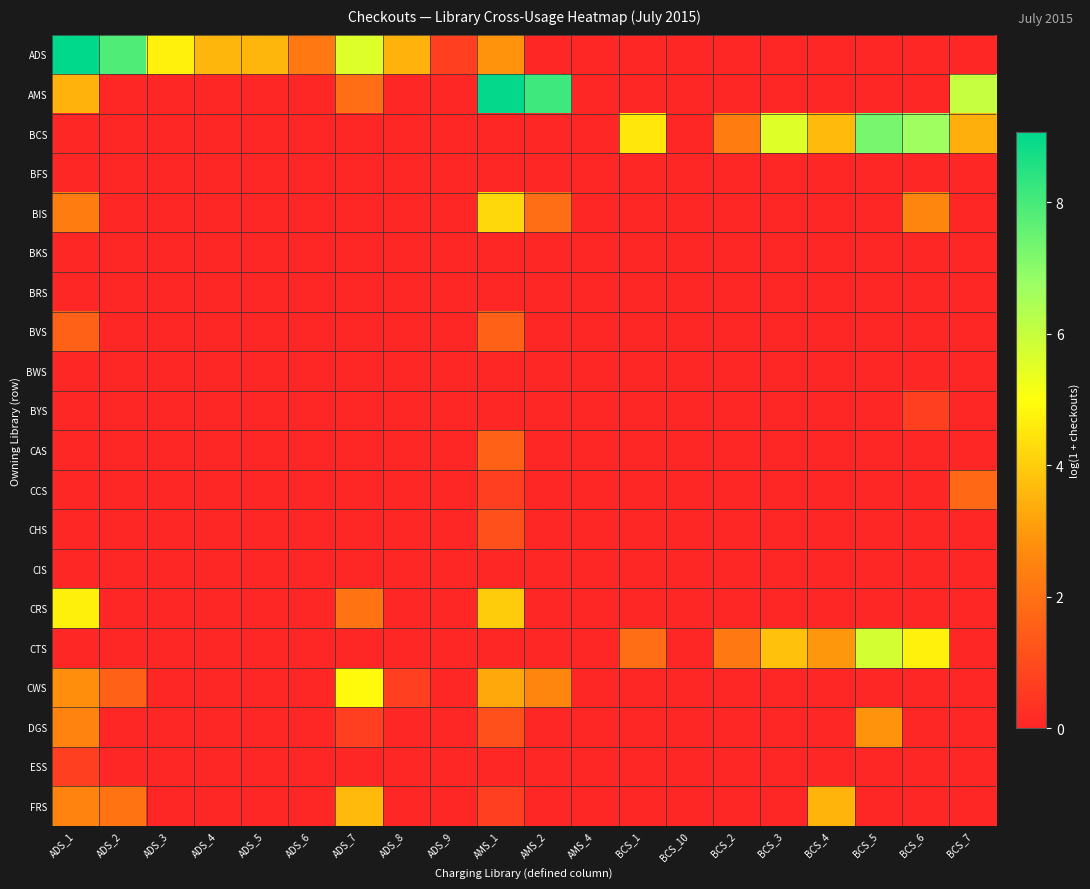

Reading left to right, transcribe all the data shown in this chart.

ADS: ADS_1=9.1	ADS_2=7.9	ADS_3=4.7	ADS_4=3.6	ADS_5=3.6	ADS_6=2.2	ADS_7=5.6	ADS_8=3.5	ADS_9=0.7	AMS_1=2.9	AMS_2=0.0	AMS_4=0.0	BCS_1=0.0	BCS_10=0.0	BCS_2=0.0	BCS_3=0.0	BCS_4=0.0	BCS_5=0.0	BCS_6=0.0	BCS_7=0.0
AMS: ADS_1=3.5	ADS_2=0.0	ADS_3=0.0	ADS_4=0.0	ADS_5=0.0	ADS_6=0.0	ADS_7=1.9	ADS_8=0.0	ADS_9=0.0	AMS_1=9.0	AMS_2=8.1	AMS_4=0.0	BCS_1=0.0	BCS_10=0.0	BCS_2=0.0	BCS_3=0.0	BCS_4=0.0	BCS_5=0.0	BCS_6=0.0	BCS_7=6.0
BCS: ADS_1=0.0	ADS_2=0.0	ADS_3=0.0	ADS_4=0.0	ADS_5=0.0	ADS_6=0.0	ADS_7=0.0	ADS_8=0.0	ADS_9=0.0	AMS_1=0.0	AMS_2=0.0	AMS_4=0.0	BCS_1=4.5	BCS_10=0.0	BCS_2=2.3	BCS_3=5.5	BCS_4=3.6	BCS_5=7.3	BCS_6=6.7	BCS_7=3.4
BFS: ADS_1=0.0	ADS_2=0.0	ADS_3=0.0	ADS_4=0.0	ADS_5=0.0	ADS_6=0.0	ADS_7=0.0	ADS_8=0.0	ADS_9=0.0	AMS_1=0.0	AMS_2=0.0	AMS_4=0.0	BCS_1=0.0	BCS_10=0.0	BCS_2=0.0	BCS_3=0.0	BCS_4=0.0	BCS_5=0.0	BCS_6=0.0	BCS_7=0.0
BIS: ADS_1=2.3	ADS_2=0.0	ADS_3=0.0	ADS_4=0.0	ADS_5=0.0	ADS_6=0.0	ADS_7=0.0	ADS_8=0.0	ADS_9=0.0	AMS_1=4.2	AMS_2=1.9	AMS_4=0.0	BCS_1=0.0	BCS_10=0.0	BCS_2=0.0	BCS_3=0.0	BCS_4=0.0	BCS_5=0.0	BCS_6=2.6	BCS_7=0.0
BKS: ADS_1=0.0	ADS_2=0.0	ADS_3=0.0	ADS_4=0.0	ADS_5=0.0	ADS_6=0.0	ADS_7=0.0	ADS_8=0.0	ADS_9=0.0	AMS_1=0.0	AMS_2=0.0	AMS_4=0.0	BCS_1=0.0	BCS_10=0.0	BCS_2=0.0	BCS_3=0.0	BCS_4=0.0	BCS_5=0.0	BCS_6=0.0	BCS_7=0.0
BRS: ADS_1=0.0	ADS_2=0.0	ADS_3=0.0	ADS_4=0.0	ADS_5=0.0	ADS_6=0.0	ADS_7=0.0	ADS_8=0.0	ADS_9=0.0	AMS_1=0.0	AMS_2=0.0	AMS_4=0.0	BCS_1=0.0	BCS_10=0.0	BCS_2=0.0	BCS_3=0.0	BCS_4=0.0	BCS_5=0.0	BCS_6=0.0	BCS_7=0.0
BVS: ADS_1=1.6	ADS_2=0.0	ADS_3=0.0	ADS_4=0.0	ADS_5=0.0	ADS_6=0.0	ADS_7=0.0	ADS_8=0.0	ADS_9=0.0	AMS_1=1.6	AMS_2=0.0	AMS_4=0.0	BCS_1=0.0	BCS_10=0.0	BCS_2=0.0	BCS_3=0.0	BCS_4=0.0	BCS_5=0.0	BCS_6=0.0	BCS_7=0.0
BWS: ADS_1=0.0	ADS_2=0.0	ADS_3=0.0	ADS_4=0.0	ADS_5=0.0	ADS_6=0.0	ADS_7=0.0	ADS_8=0.0	ADS_9=0.0	AMS_1=0.0	AMS_2=0.0	AMS_4=0.0	BCS_1=0.0	BCS_10=0.0	BCS_2=0.0	BCS_3=0.0	BCS_4=0.0	BCS_5=0.0	BCS_6=0.0	BCS_7=0.0
BYS: ADS_1=0.0	ADS_2=0.0	ADS_3=0.0	ADS_4=0.0	ADS_5=0.0	ADS_6=0.0	ADS_7=0.0	ADS_8=0.0	ADS_9=0.0	AMS_1=0.0	AMS_2=0.0	AMS_4=0.0	BCS_1=0.0	BCS_10=0.0	BCS_2=0.0	BCS_3=0.0	BCS_4=0.0	BCS_5=0.0	BCS_6=0.7	BCS_7=0.0
CAS: ADS_1=0.0	ADS_2=0.0	ADS_3=0.0	ADS_4=0.0	ADS_5=0.0	ADS_6=0.0	ADS_7=0.0	ADS_8=0.0	ADS_9=0.0	AMS_1=1.6	AMS_2=0.0	AMS_4=0.0	BCS_1=0.0	BCS_10=0.0	BCS_2=0.0	BCS_3=0.0	BCS_4=0.0	BCS_5=0.0	BCS_6=0.0	BCS_7=0.0
CCS: ADS_1=0.0	ADS_2=0.0	ADS_3=0.0	ADS_4=0.0	ADS_5=0.0	ADS_6=0.0	ADS_7=0.0	ADS_8=0.0	ADS_9=0.0	AMS_1=0.7	AMS_2=0.0	AMS_4=0.0	BCS_1=0.0	BCS_10=0.0	BCS_2=0.0	BCS_3=0.0	BCS_4=0.0	BCS_5=0.0	BCS_6=0.0	BCS_7=1.8
CHS: ADS_1=0.0	ADS_2=0.0	ADS_3=0.0	ADS_4=0.0	ADS_5=0.0	ADS_6=0.0	ADS_7=0.0	ADS_8=0.0	ADS_9=0.0	AMS_1=1.1	AMS_2=0.0	AMS_4=0.0	BCS_1=0.0	BCS_10=0.0	BCS_2=0.0	BCS_3=0.0	BCS_4=0.0	BCS_5=0.0	BCS_6=0.0	BCS_7=0.0
CIS: ADS_1=0.0	ADS_2=0.0	ADS_3=0.0	ADS_4=0.0	ADS_5=0.0	ADS_6=0.0	ADS_7=0.0	ADS_8=0.0	ADS_9=0.0	AMS_1=0.0	AMS_2=0.0	AMS_4=0.0	BCS_1=0.0	BCS_10=0.0	BCS_2=0.0	BCS_3=0.0	BCS_4=0.0	BCS_5=0.0	BCS_6=0.0	BCS_7=0.0
CRS: ADS_1=4.7	ADS_2=0.0	ADS_3=0.0	ADS_4=0.0	ADS_5=0.0	ADS_6=0.0	ADS_7=2.1	ADS_8=0.0	ADS_9=0.0	AMS_1=4.0	AMS_2=0.0	AMS_4=0.0	BCS_1=0.0	BCS_10=0.0	BCS_2=0.0	BCS_3=0.0	BCS_4=0.0	BCS_5=0.0	BCS_6=0.0	BCS_7=0.0
CTS: ADS_1=0.0	ADS_2=0.0	ADS_3=0.0	ADS_4=0.0	ADS_5=0.0	ADS_6=0.0	ADS_7=0.0	ADS_8=0.0	ADS_9=0.0	AMS_1=0.0	AMS_2=0.0	AMS_4=0.0	BCS_1=1.9	BCS_10=0.0	BCS_2=2.2	BCS_3=3.8	BCS_4=2.9	BCS_5=5.7	BCS_6=4.7	BCS_7=0.0
CWS: ADS_1=2.8	ADS_2=1.6	ADS_3=0.0	ADS_4=0.0	ADS_5=0.0	ADS_6=0.0	ADS_7=4.9	ADS_8=0.7	ADS_9=0.0	AMS_1=3.3	AMS_2=2.6	AMS_4=0.0	BCS_1=0.0	BCS_10=0.0	BCS_2=0.0	BCS_3=0.0	BCS_4=0.0	BCS_5=0.0	BCS_6=0.0	BCS_7=0.0
DGS: ADS_1=2.5	ADS_2=0.0	ADS_3=0.0	ADS_4=0.0	ADS_5=0.0	ADS_6=0.0	ADS_7=0.7	ADS_8=0.0	ADS_9=0.0	AMS_1=1.1	AMS_2=0.0	AMS_4=0.0	BCS_1=0.0	BCS_10=0.0	BCS_2=0.0	BCS_3=0.0	BCS_4=0.0	BCS_5=2.9	BCS_6=0.0	BCS_7=0.0
ESS: ADS_1=0.7	ADS_2=0.0	ADS_3=0.0	ADS_4=0.0	ADS_5=0.0	ADS_6=0.0	ADS_7=0.0	ADS_8=0.0	ADS_9=0.0	AMS_1=0.0	AMS_2=0.0	AMS_4=0.0	BCS_1=0.0	BCS_10=0.0	BCS_2=0.0	BCS_3=0.0	BCS_4=0.0	BCS_5=0.0	BCS_6=0.0	BCS_7=0.0
FRS: ADS_1=2.5	ADS_2=2.1	ADS_3=0.0	ADS_4=0.0	ADS_5=0.0	ADS_6=0.0	ADS_7=3.6	ADS_8=0.0	ADS_9=0.0	AMS_1=0.7	AMS_2=0.0	AMS_4=0.0	BCS_1=0.0	BCS_10=0.0	BCS_2=0.0	BCS_3=0.0	BCS_4=3.5	BCS_5=0.0	BCS_6=0.0	BCS_7=0.0